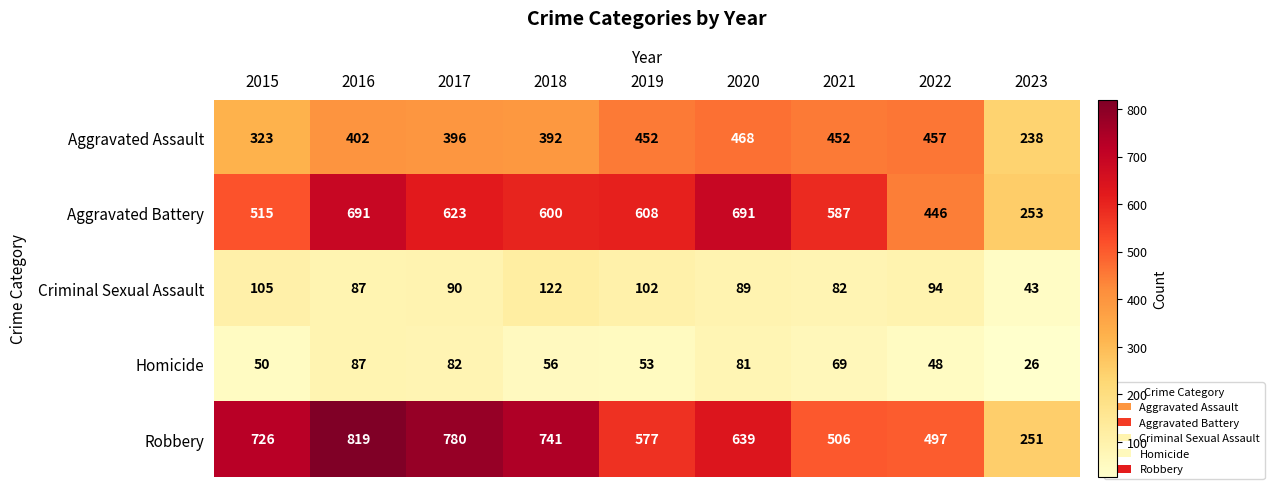

Rank the series by their maximum value, from highest to lowest.

Robbery, Aggravated Battery, Aggravated Assault, Criminal Sexual Assault, Homicide